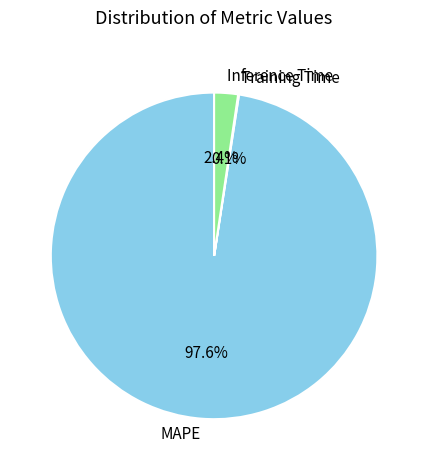

Is there any slice that represents more than half of the pie?

Yes